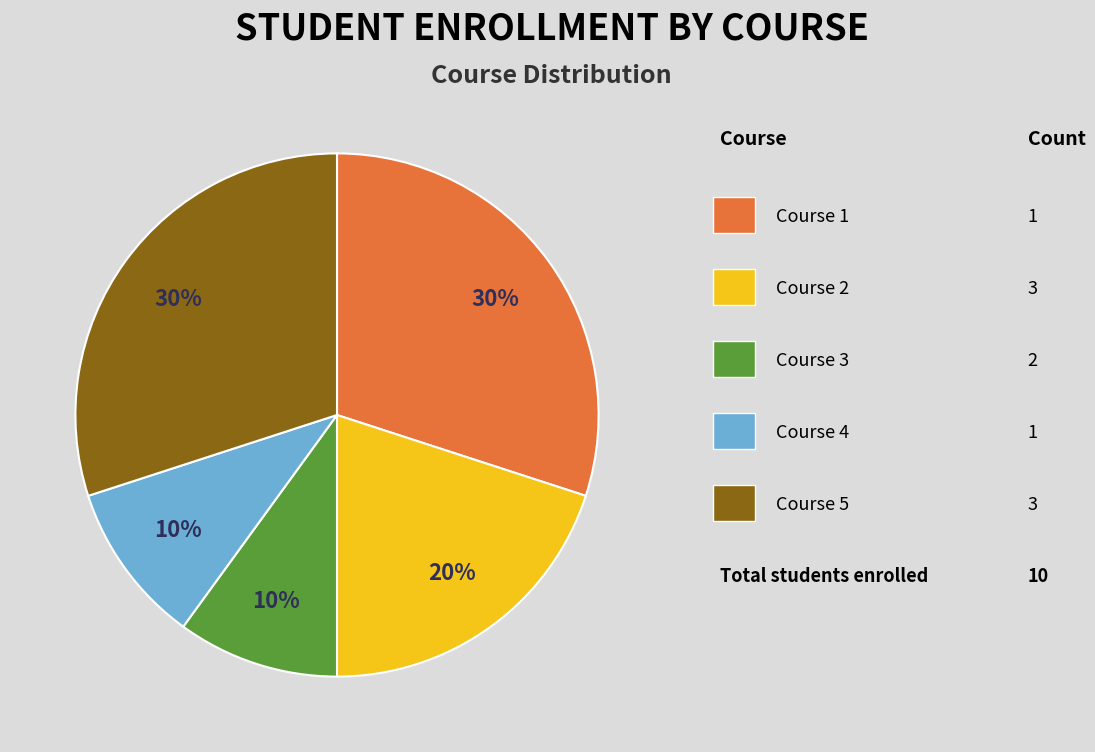

How many slices are in this pie chart?

5